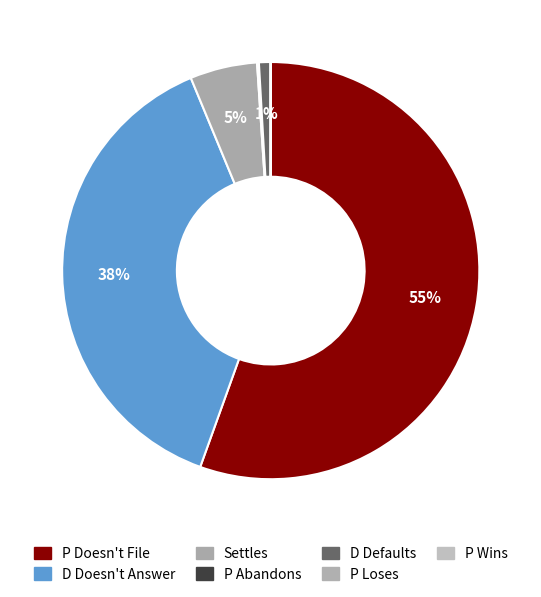

What is the largest slice in the pie chart?

P Doesn't File